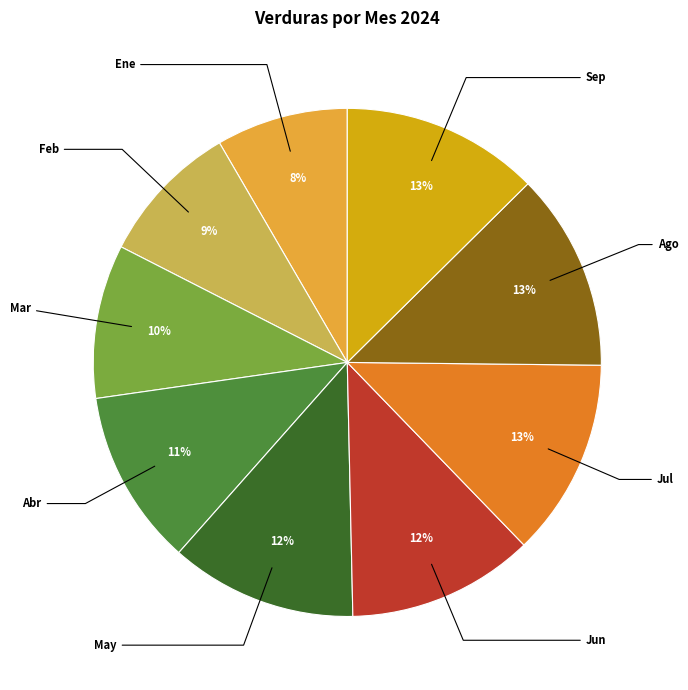

Does any single category account for the majority?

No